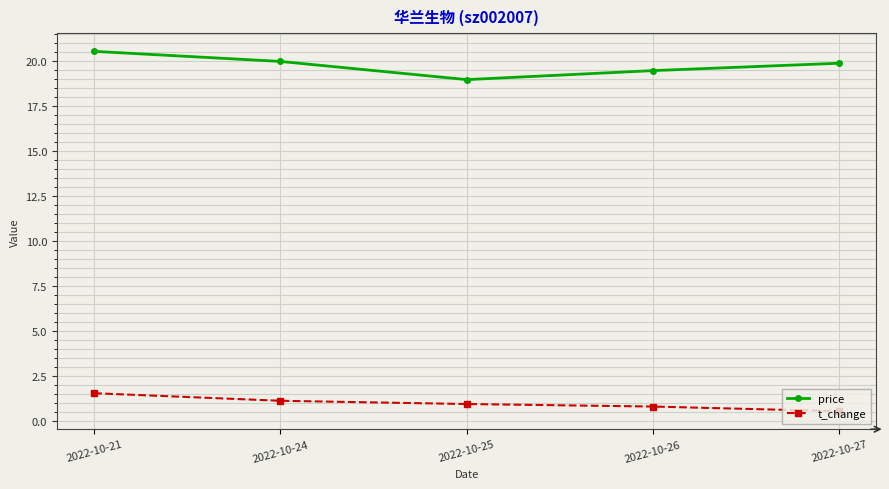

List the series in order of their overall mean, highest first.

price, t_change